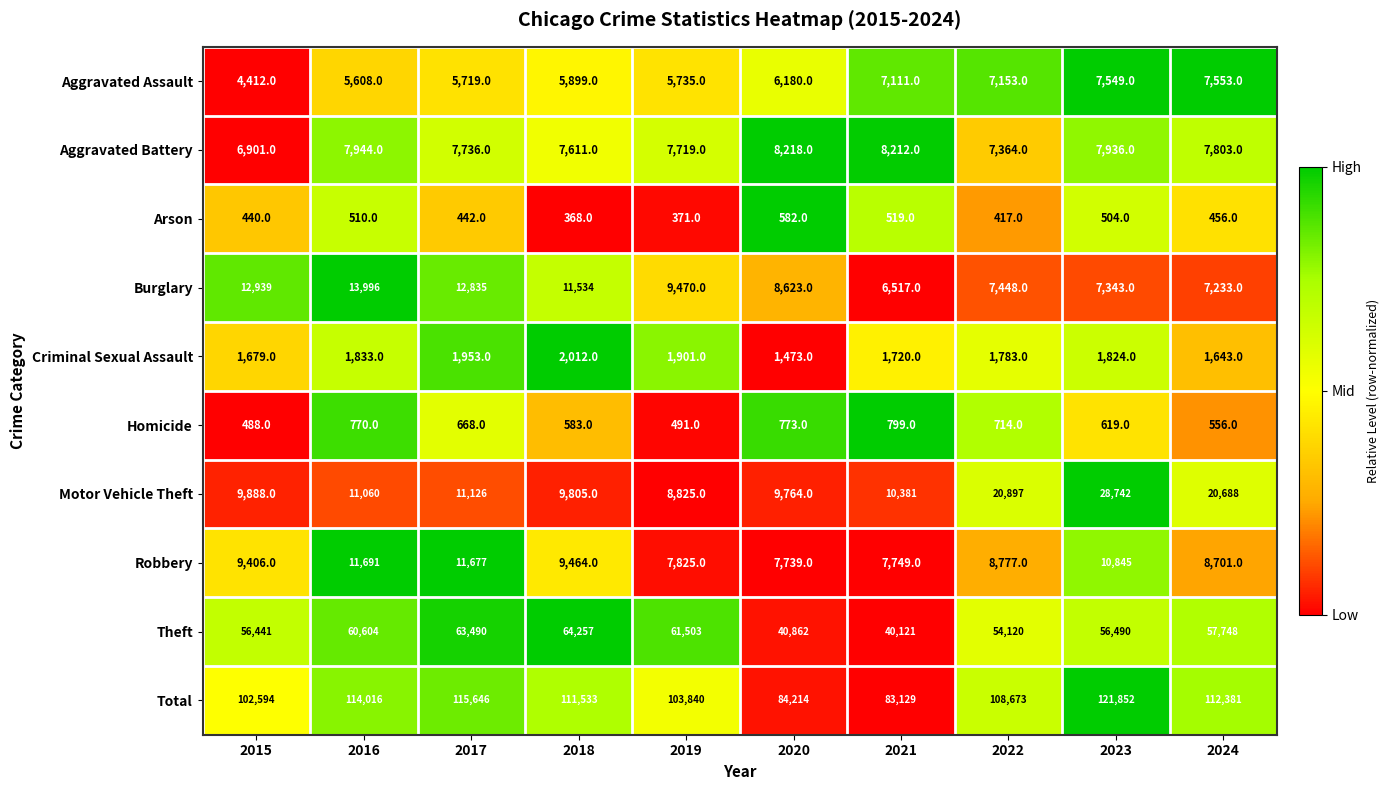

How many series are shown in this chart?

10